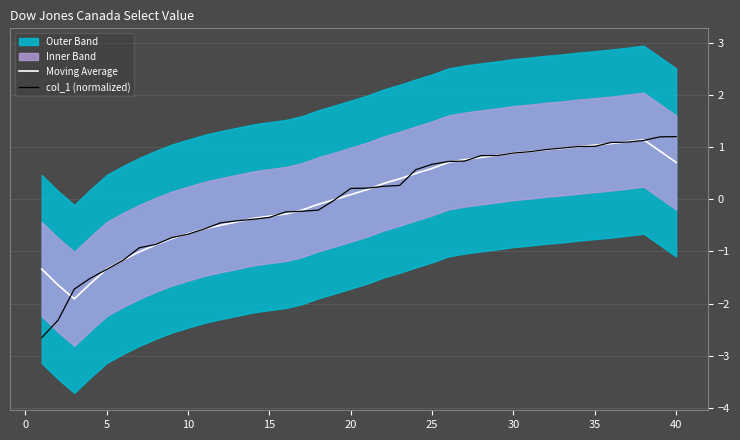

True or false: col_1 (normalized) has more than 1 interior local peaks.

False